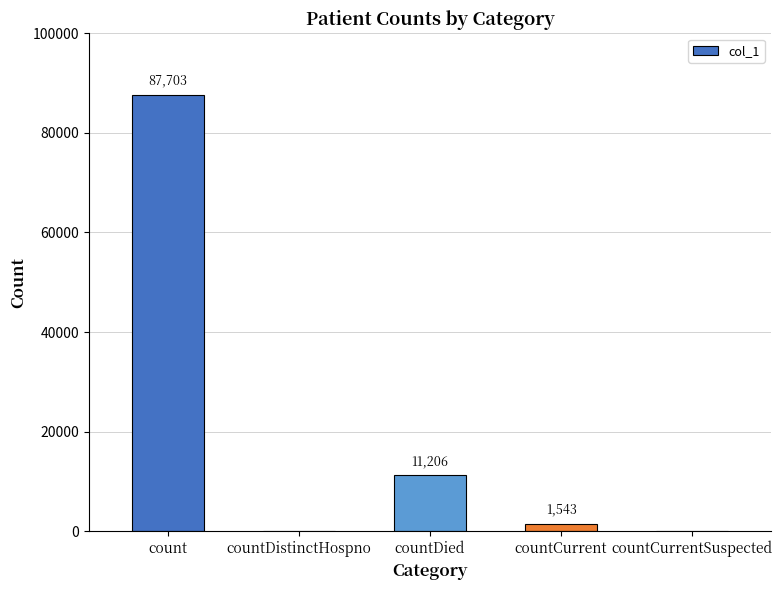

Is it true that the value at countCurrent is 1543?

True